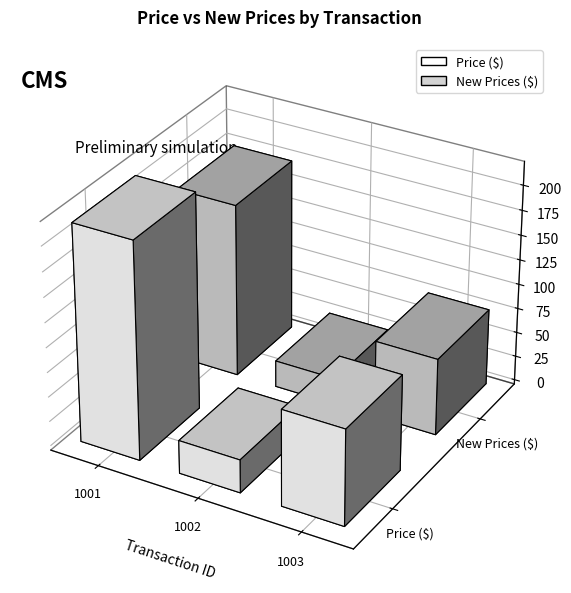

What is the greatest value displayed?

219.0